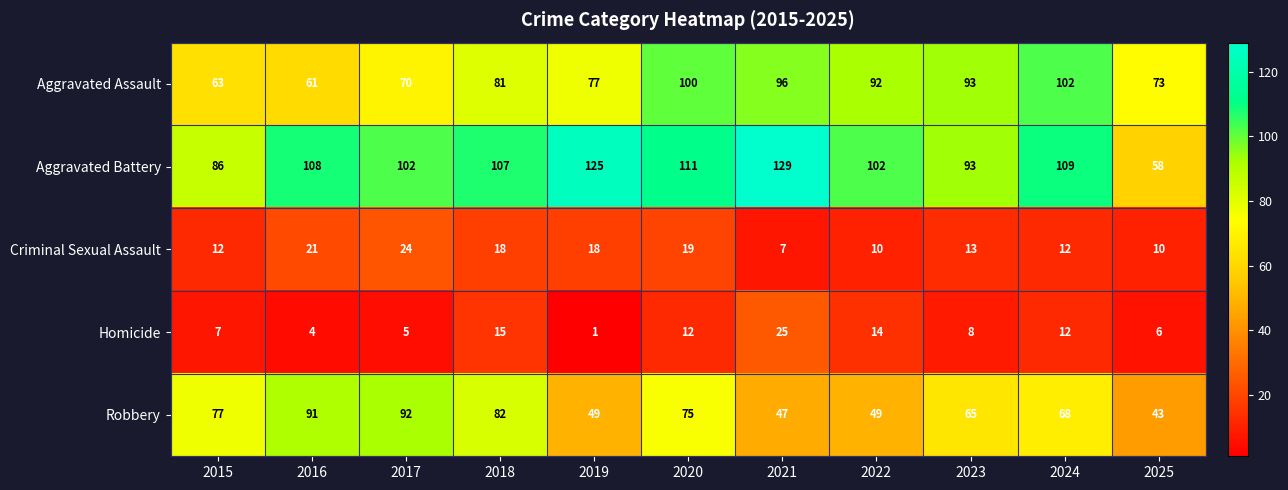

At which category is the sum across all series the highest?

2020